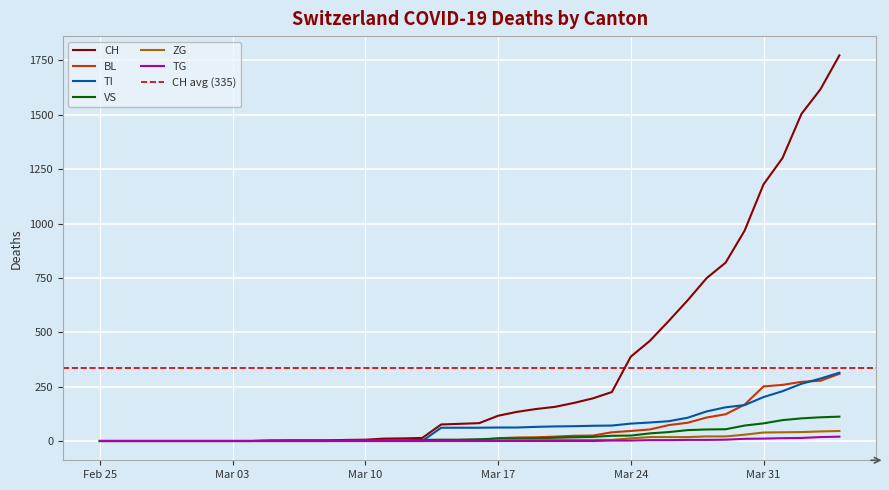

What is the sum of all TI values?

2762